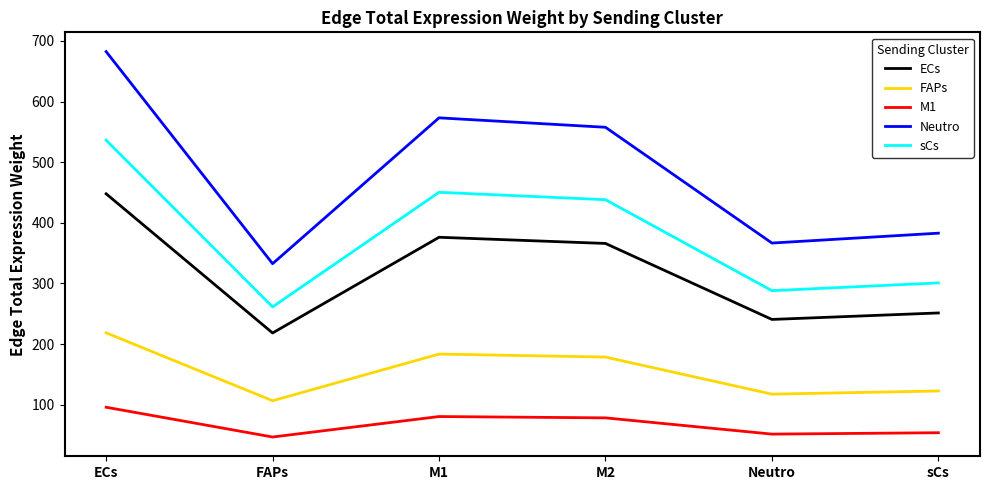

The ECs series shows 376.2 at M1. True or false?

True